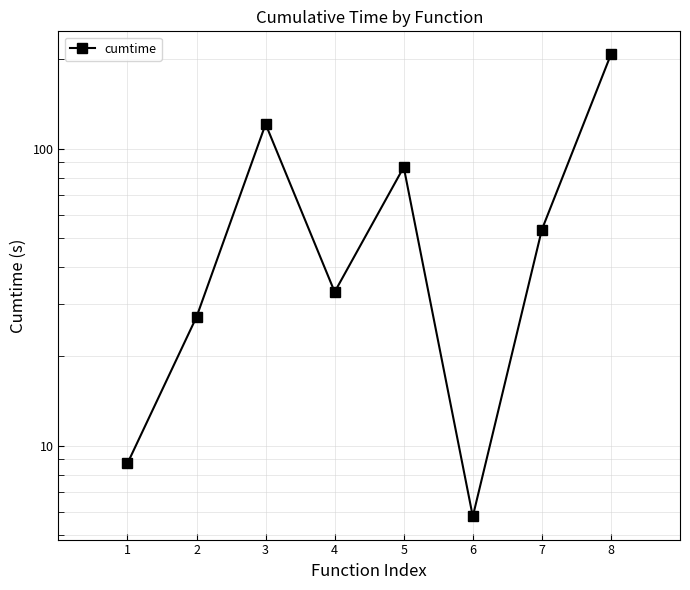

Approximately how many times larger is the value at 7 compared to 8?

0.3